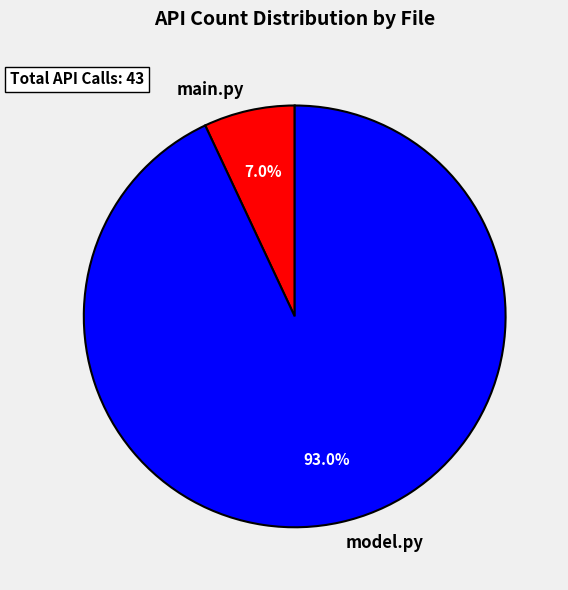

Rank the categories by value from highest to lowest.

model.py, main.py